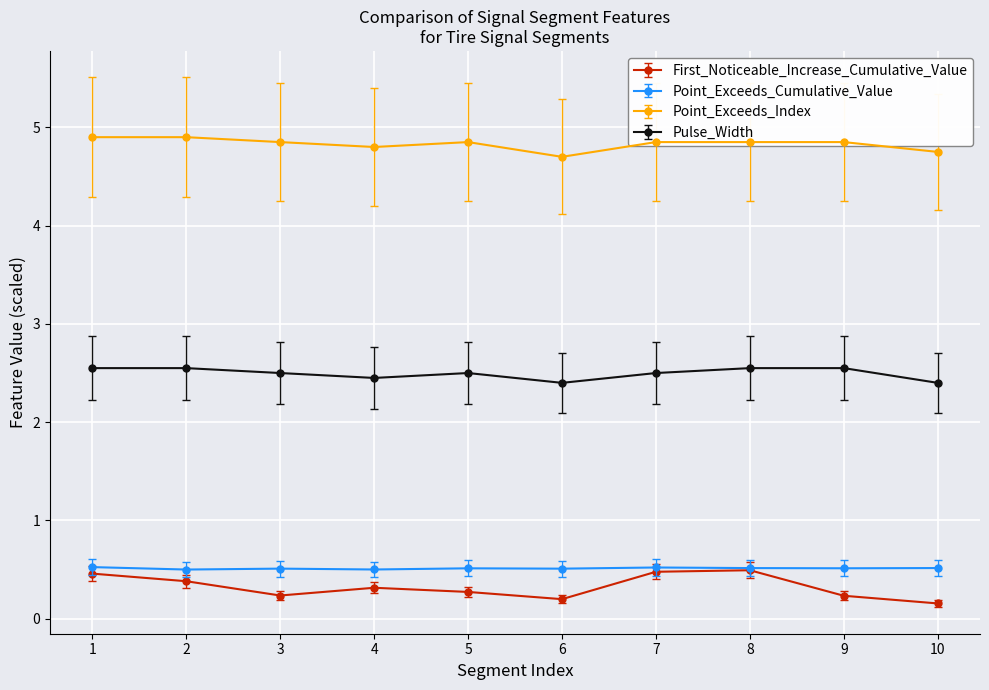

What is the value of the Point_Exceeds_Index point at the 7th from the left?

4.9